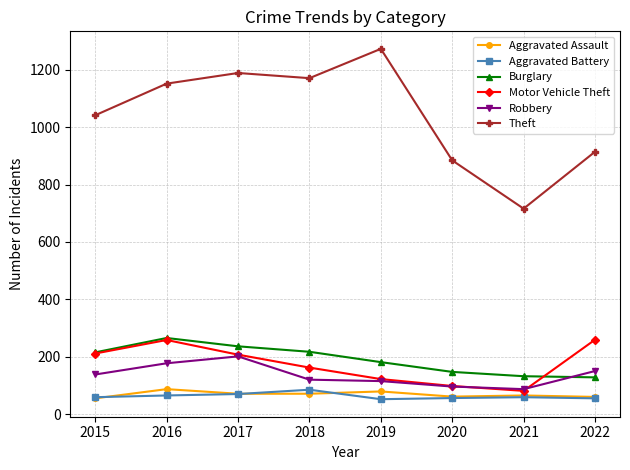

What is the value of the Aggravated Assault point at the 8th from the left?

61